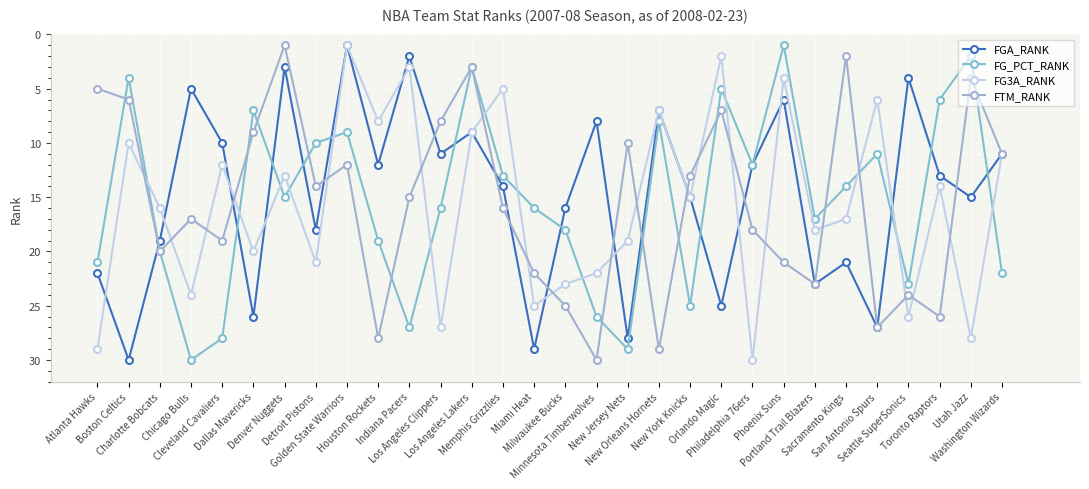

Where do FG3A_RANK and FG_PCT_RANK first cross each other?

Boston Celtics and Charlotte Bobcats